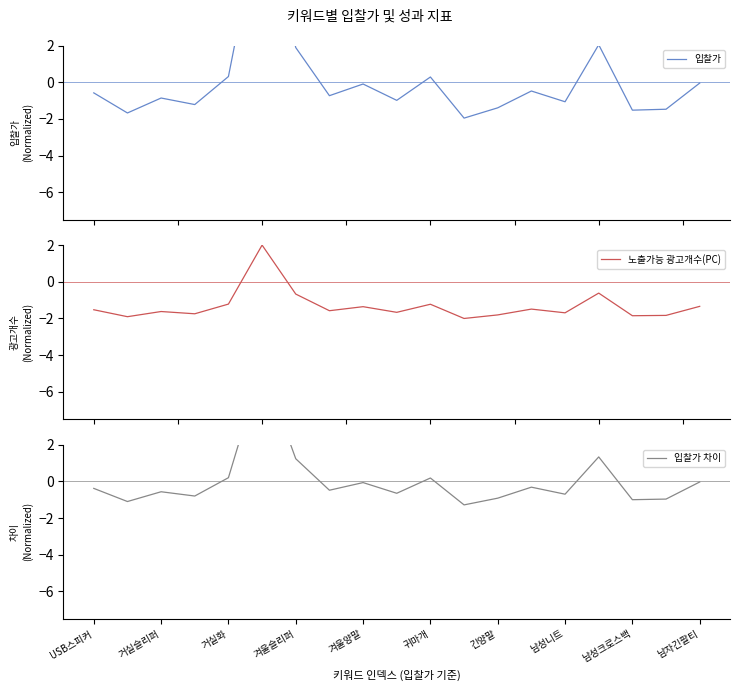

What is the minimum value for 노출가능 광고개수(PC)?

-2.0